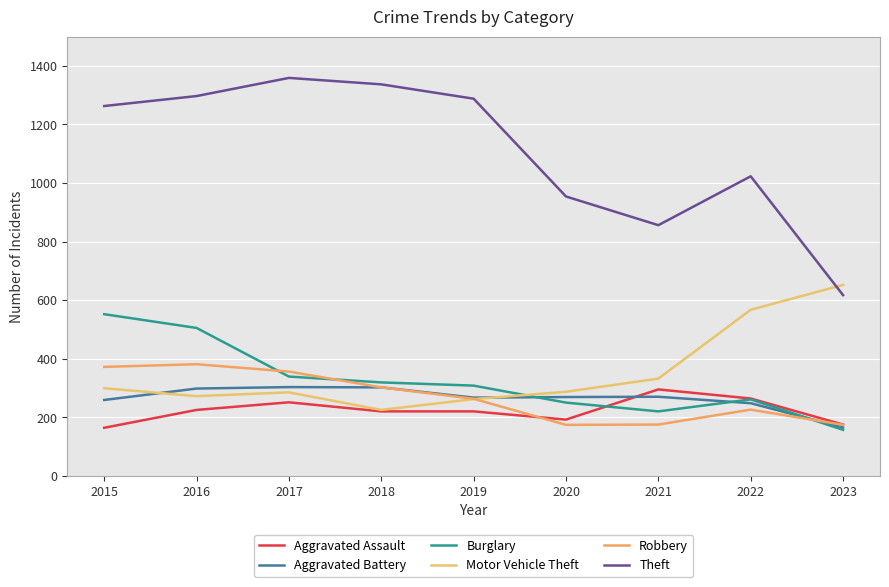

Which series has the largest total across all categories?

Theft